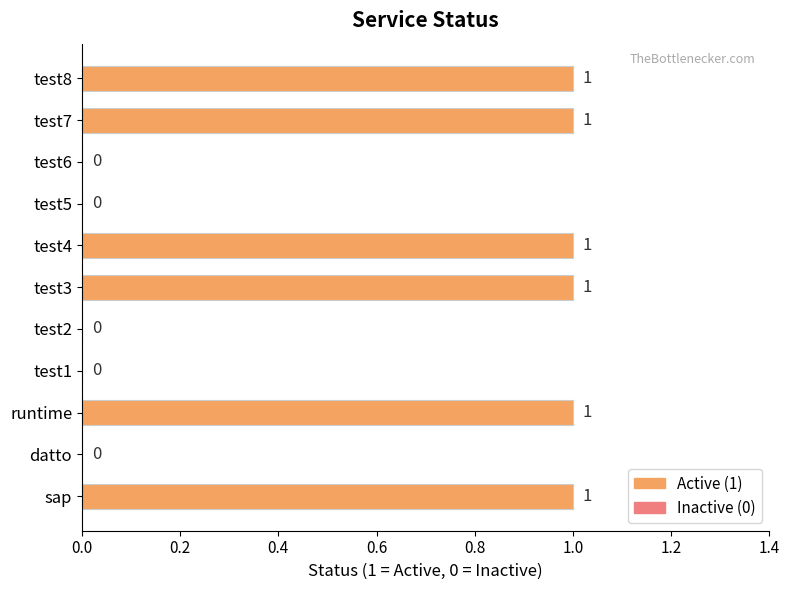

Count the number of categories in the chart.

11